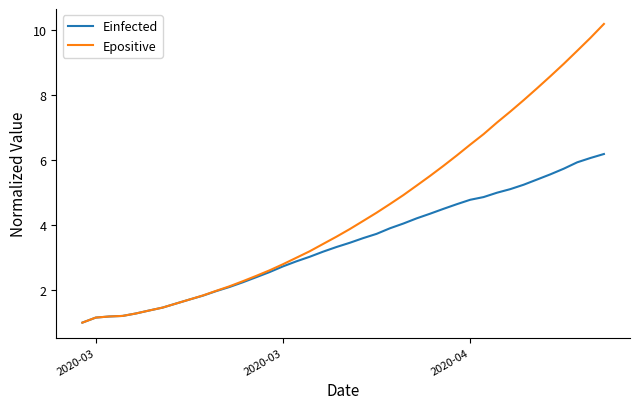

What is the minimum value shown in the chart?

1.0